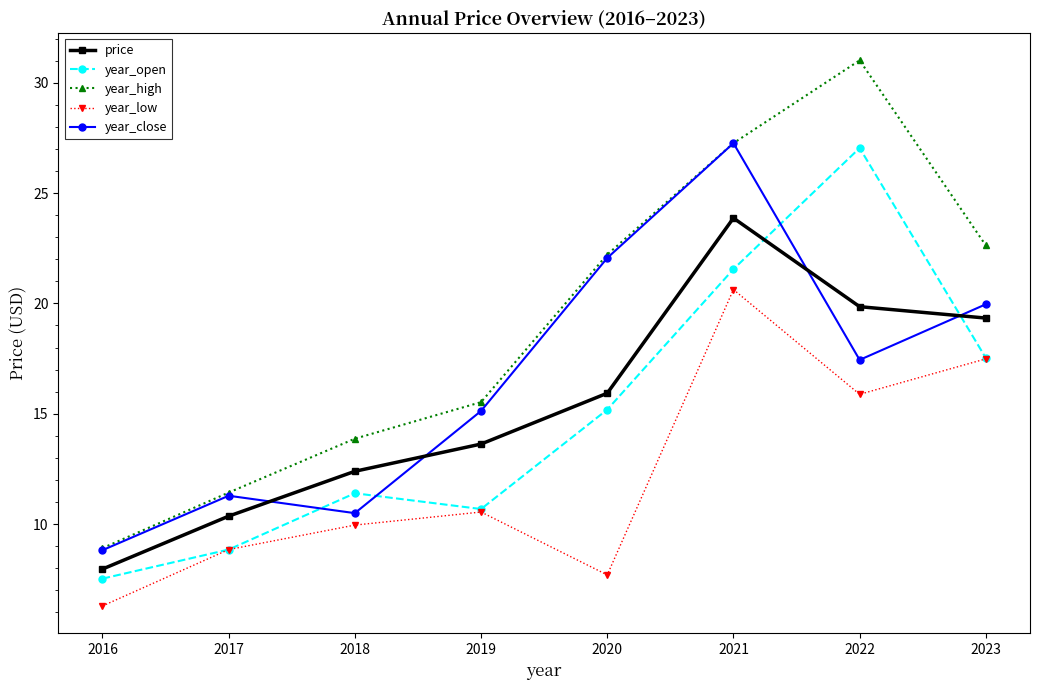

Where does the price series first go above 15?

2020